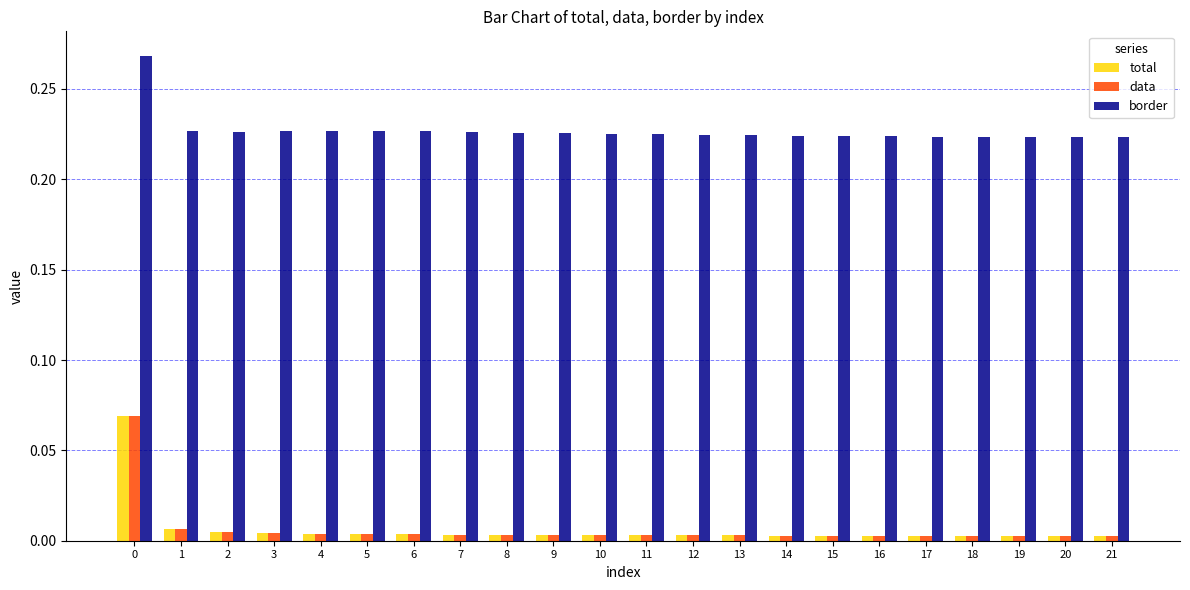

Which series has the largest total across all categories?

border